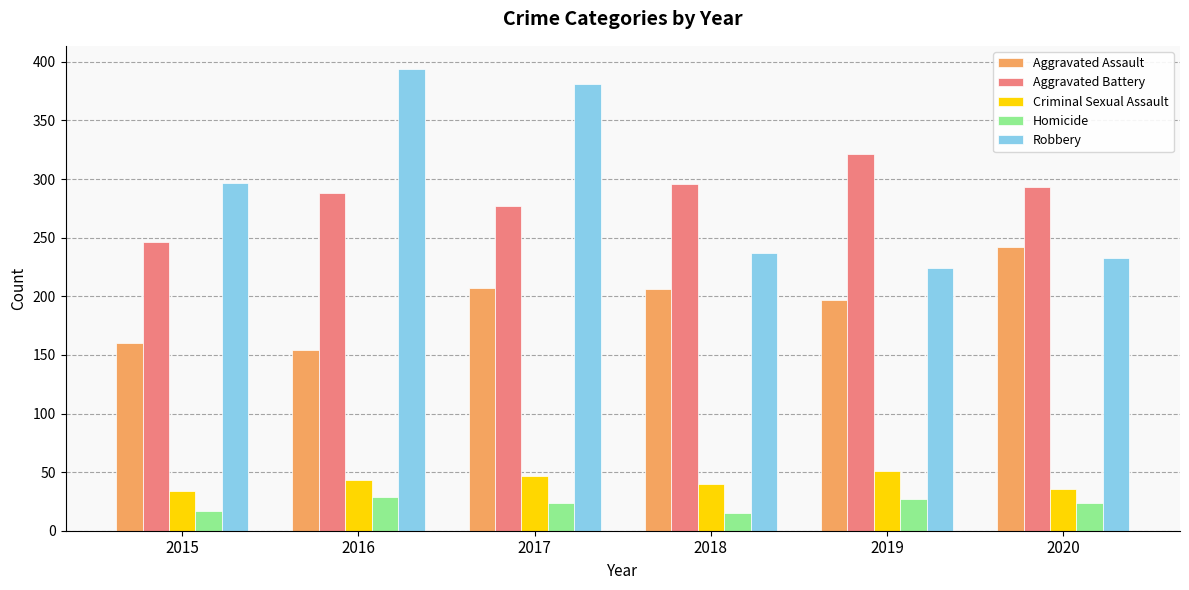

The Robbery series shows 248 at 2017. True or false?

False